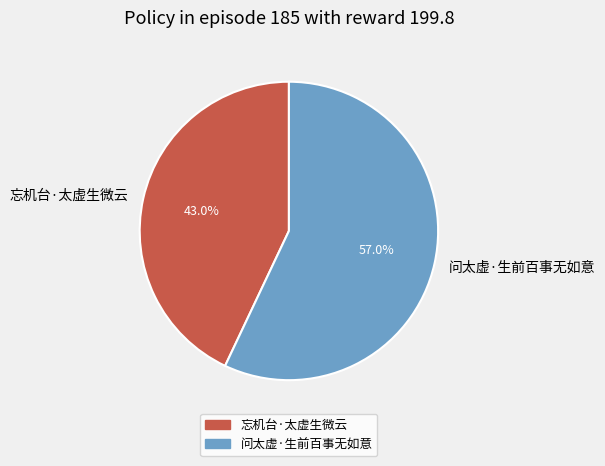

Is the sum of 忘机台·太虚生微云 and 问太虚·生前百事无如意 greater than half?

Yes